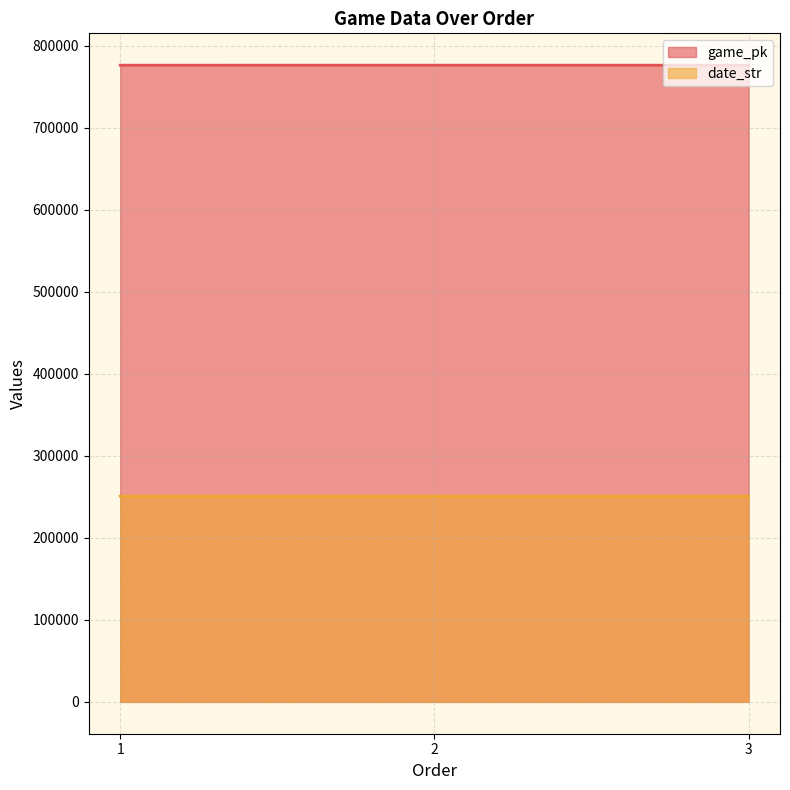

Where is game_pk nearest to the value 776521?

2